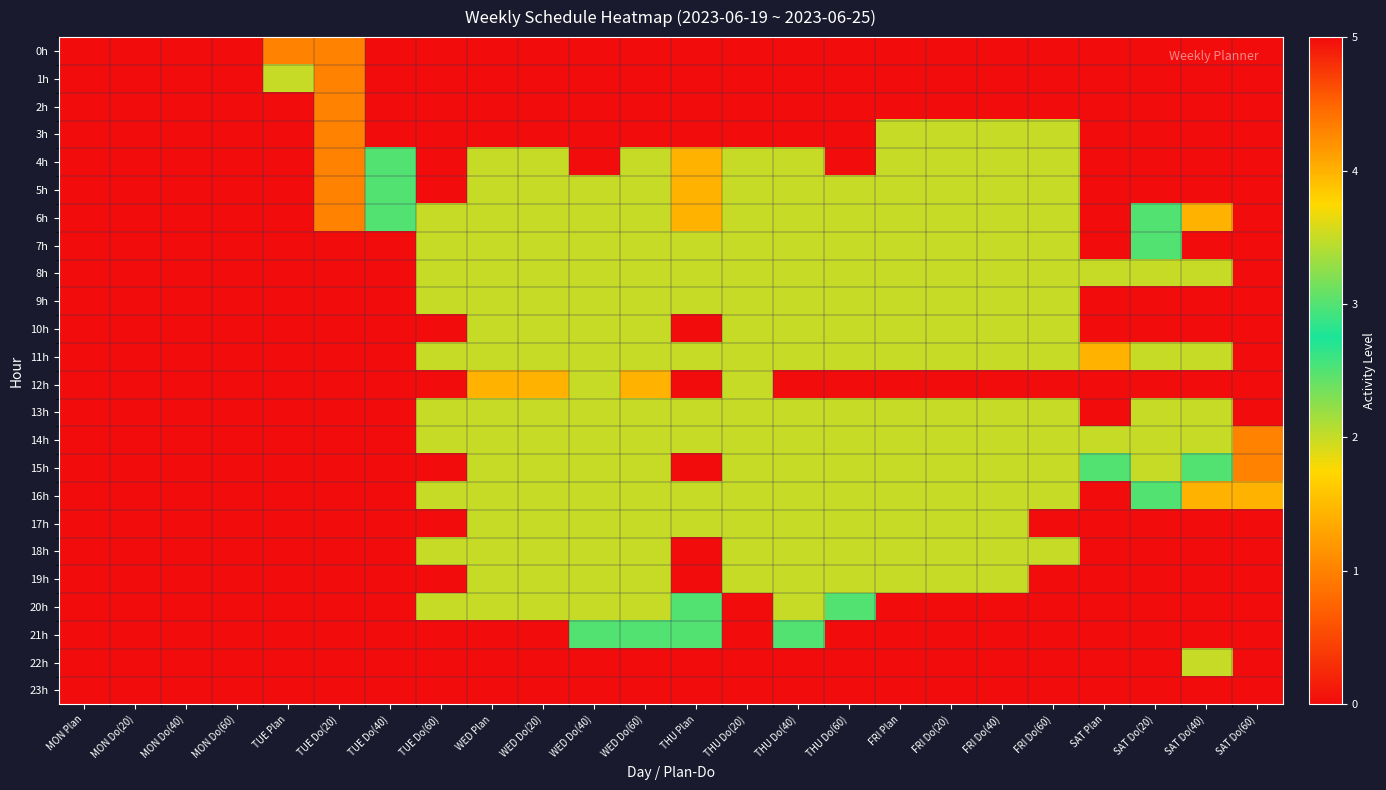

Reading right to left, extract all data points from this chart.

0h: SAT Do(60)=0	SAT Do(40)=0	SAT Do(20)=0	SAT Plan=0	FRI Do(60)=0	FRI Do(40)=0	FRI Do(20)=0	FRI Plan=0	THU Do(60)=0	THU Do(40)=0	THU Do(20)=0	THU Plan=0	WED Do(60)=0	WED Do(40)=0	WED Do(20)=0	WED Plan=0	TUE Do(60)=0	TUE Do(40)=0	TUE Do(20)=1	TUE Plan=1	MON Do(60)=0	MON Do(40)=0	MON Do(20)=0	MON Plan=0
1h: SAT Do(60)=0	SAT Do(40)=0	SAT Do(20)=0	SAT Plan=0	FRI Do(60)=0	FRI Do(40)=0	FRI Do(20)=0	FRI Plan=0	THU Do(60)=0	THU Do(40)=0	THU Do(20)=0	THU Plan=0	WED Do(60)=0	WED Do(40)=0	WED Do(20)=0	WED Plan=0	TUE Do(60)=0	TUE Do(40)=0	TUE Do(20)=1	TUE Plan=2	MON Do(60)=0	MON Do(40)=0	MON Do(20)=0	MON Plan=0
2h: SAT Do(60)=0	SAT Do(40)=0	SAT Do(20)=0	SAT Plan=0	FRI Do(60)=0	FRI Do(40)=0	FRI Do(20)=0	FRI Plan=0	THU Do(60)=0	THU Do(40)=0	THU Do(20)=0	THU Plan=0	WED Do(60)=0	WED Do(40)=0	WED Do(20)=0	WED Plan=0	TUE Do(60)=0	TUE Do(40)=0	TUE Do(20)=1	TUE Plan=0	MON Do(60)=0	MON Do(40)=0	MON Do(20)=0	MON Plan=0
3h: SAT Do(60)=0	SAT Do(40)=0	SAT Do(20)=0	SAT Plan=0	FRI Do(60)=2	FRI Do(40)=2	FRI Do(20)=2	FRI Plan=2	THU Do(60)=0	THU Do(40)=0	THU Do(20)=0	THU Plan=0	WED Do(60)=0	WED Do(40)=0	WED Do(20)=0	WED Plan=0	TUE Do(60)=0	TUE Do(40)=0	TUE Do(20)=1	TUE Plan=0	MON Do(60)=0	MON Do(40)=0	MON Do(20)=0	MON Plan=0
4h: SAT Do(60)=0	SAT Do(40)=0	SAT Do(20)=0	SAT Plan=0	FRI Do(60)=2	FRI Do(40)=2	FRI Do(20)=2	FRI Plan=2	THU Do(60)=0	THU Do(40)=2	THU Do(20)=2	THU Plan=4	WED Do(60)=2	WED Do(40)=0	WED Do(20)=2	WED Plan=2	TUE Do(60)=0	TUE Do(40)=3	TUE Do(20)=1	TUE Plan=0	MON Do(60)=0	MON Do(40)=0	MON Do(20)=0	MON Plan=0
5h: SAT Do(60)=0	SAT Do(40)=5	SAT Do(20)=5	SAT Plan=5	FRI Do(60)=2	FRI Do(40)=2	FRI Do(20)=2	FRI Plan=2	THU Do(60)=2	THU Do(40)=2	THU Do(20)=2	THU Plan=4	WED Do(60)=2	WED Do(40)=2	WED Do(20)=2	WED Plan=2	TUE Do(60)=0	TUE Do(40)=3	TUE Do(20)=1	TUE Plan=0	MON Do(60)=0	MON Do(40)=0	MON Do(20)=0	MON Plan=0
6h: SAT Do(60)=0	SAT Do(40)=4	SAT Do(20)=3	SAT Plan=0	FRI Do(60)=2	FRI Do(40)=2	FRI Do(20)=2	FRI Plan=2	THU Do(60)=2	THU Do(40)=2	THU Do(20)=2	THU Plan=4	WED Do(60)=2	WED Do(40)=2	WED Do(20)=2	WED Plan=2	TUE Do(60)=2	TUE Do(40)=3	TUE Do(20)=1	TUE Plan=0	MON Do(60)=0	MON Do(40)=0	MON Do(20)=0	MON Plan=0
7h: SAT Do(60)=0	SAT Do(40)=0	SAT Do(20)=3	SAT Plan=0	FRI Do(60)=2	FRI Do(40)=2	FRI Do(20)=2	FRI Plan=2	THU Do(60)=2	THU Do(40)=2	THU Do(20)=2	THU Plan=2	WED Do(60)=2	WED Do(40)=2	WED Do(20)=2	WED Plan=2	TUE Do(60)=2	TUE Do(40)=0	TUE Do(20)=0	TUE Plan=0	MON Do(60)=0	MON Do(40)=0	MON Do(20)=0	MON Plan=0
8h: SAT Do(60)=0	SAT Do(40)=2	SAT Do(20)=2	SAT Plan=2	FRI Do(60)=2	FRI Do(40)=2	FRI Do(20)=2	FRI Plan=2	THU Do(60)=2	THU Do(40)=2	THU Do(20)=2	THU Plan=2	WED Do(60)=2	WED Do(40)=2	WED Do(20)=2	WED Plan=2	TUE Do(60)=2	TUE Do(40)=0	TUE Do(20)=0	TUE Plan=0	MON Do(60)=0	MON Do(40)=0	MON Do(20)=0	MON Plan=0
9h: SAT Do(60)=0	SAT Do(40)=0	SAT Do(20)=0	SAT Plan=0	FRI Do(60)=2	FRI Do(40)=2	FRI Do(20)=2	FRI Plan=2	THU Do(60)=2	THU Do(40)=2	THU Do(20)=2	THU Plan=2	WED Do(60)=2	WED Do(40)=2	WED Do(20)=2	WED Plan=2	TUE Do(60)=2	TUE Do(40)=0	TUE Do(20)=0	TUE Plan=0	MON Do(60)=0	MON Do(40)=0	MON Do(20)=0	MON Plan=0
10h: SAT Do(60)=0	SAT Do(40)=0	SAT Do(20)=0	SAT Plan=0	FRI Do(60)=2	FRI Do(40)=2	FRI Do(20)=2	FRI Plan=2	THU Do(60)=2	THU Do(40)=2	THU Do(20)=2	THU Plan=0	WED Do(60)=2	WED Do(40)=2	WED Do(20)=2	WED Plan=2	TUE Do(60)=0	TUE Do(40)=0	TUE Do(20)=0	TUE Plan=0	MON Do(60)=0	MON Do(40)=0	MON Do(20)=0	MON Plan=0
11h: SAT Do(60)=0	SAT Do(40)=2	SAT Do(20)=2	SAT Plan=4	FRI Do(60)=2	FRI Do(40)=2	FRI Do(20)=2	FRI Plan=2	THU Do(60)=2	THU Do(40)=2	THU Do(20)=2	THU Plan=2	WED Do(60)=2	WED Do(40)=2	WED Do(20)=2	WED Plan=2	TUE Do(60)=2	TUE Do(40)=0	TUE Do(20)=0	TUE Plan=0	MON Do(60)=0	MON Do(40)=0	MON Do(20)=0	MON Plan=0
12h: SAT Do(60)=0	SAT Do(40)=0	SAT Do(20)=5	SAT Plan=5	FRI Do(60)=0	FRI Do(40)=0	FRI Do(20)=0	FRI Plan=0	THU Do(60)=0	THU Do(40)=0	THU Do(20)=2	THU Plan=5	WED Do(60)=4	WED Do(40)=2	WED Do(20)=4	WED Plan=4	TUE Do(60)=0	TUE Do(40)=0	TUE Do(20)=0	TUE Plan=0	MON Do(60)=0	MON Do(40)=0	MON Do(20)=0	MON Plan=0
13h: SAT Do(60)=0	SAT Do(40)=2	SAT Do(20)=2	SAT Plan=0	FRI Do(60)=2	FRI Do(40)=2	FRI Do(20)=2	FRI Plan=2	THU Do(60)=2	THU Do(40)=2	THU Do(20)=2	THU Plan=2	WED Do(60)=2	WED Do(40)=2	WED Do(20)=2	WED Plan=2	TUE Do(60)=2	TUE Do(40)=0	TUE Do(20)=0	TUE Plan=0	MON Do(60)=0	MON Do(40)=0	MON Do(20)=0	MON Plan=0
14h: SAT Do(60)=1	SAT Do(40)=2	SAT Do(20)=2	SAT Plan=2	FRI Do(60)=2	FRI Do(40)=2	FRI Do(20)=2	FRI Plan=2	THU Do(60)=2	THU Do(40)=2	THU Do(20)=2	THU Plan=2	WED Do(60)=2	WED Do(40)=2	WED Do(20)=2	WED Plan=2	TUE Do(60)=2	TUE Do(40)=0	TUE Do(20)=0	TUE Plan=0	MON Do(60)=0	MON Do(40)=0	MON Do(20)=0	MON Plan=0
15h: SAT Do(60)=1	SAT Do(40)=3	SAT Do(20)=2	SAT Plan=3	FRI Do(60)=2	FRI Do(40)=2	FRI Do(20)=2	FRI Plan=2	THU Do(60)=2	THU Do(40)=2	THU Do(20)=2	THU Plan=0	WED Do(60)=2	WED Do(40)=2	WED Do(20)=2	WED Plan=2	TUE Do(60)=0	TUE Do(40)=0	TUE Do(20)=0	TUE Plan=0	MON Do(60)=0	MON Do(40)=0	MON Do(20)=0	MON Plan=0
16h: SAT Do(60)=4	SAT Do(40)=4	SAT Do(20)=3	SAT Plan=0	FRI Do(60)=2	FRI Do(40)=2	FRI Do(20)=2	FRI Plan=2	THU Do(60)=2	THU Do(40)=2	THU Do(20)=2	THU Plan=2	WED Do(60)=2	WED Do(40)=2	WED Do(20)=2	WED Plan=2	TUE Do(60)=2	TUE Do(40)=0	TUE Do(20)=0	TUE Plan=0	MON Do(60)=0	MON Do(40)=0	MON Do(20)=0	MON Plan=0
17h: SAT Do(60)=0	SAT Do(40)=0	SAT Do(20)=0	SAT Plan=0	FRI Do(60)=0	FRI Do(40)=2	FRI Do(20)=2	FRI Plan=2	THU Do(60)=2	THU Do(40)=2	THU Do(20)=2	THU Plan=2	WED Do(60)=2	WED Do(40)=2	WED Do(20)=2	WED Plan=2	TUE Do(60)=0	TUE Do(40)=0	TUE Do(20)=0	TUE Plan=0	MON Do(60)=0	MON Do(40)=0	MON Do(20)=0	MON Plan=0
18h: SAT Do(60)=0	SAT Do(40)=0	SAT Do(20)=0	SAT Plan=0	FRI Do(60)=2	FRI Do(40)=2	FRI Do(20)=2	FRI Plan=2	THU Do(60)=2	THU Do(40)=2	THU Do(20)=2	THU Plan=0	WED Do(60)=2	WED Do(40)=2	WED Do(20)=2	WED Plan=2	TUE Do(60)=2	TUE Do(40)=0	TUE Do(20)=0	TUE Plan=0	MON Do(60)=0	MON Do(40)=0	MON Do(20)=0	MON Plan=0
19h: SAT Do(60)=0	SAT Do(40)=0	SAT Do(20)=0	SAT Plan=0	FRI Do(60)=0	FRI Do(40)=2	FRI Do(20)=2	FRI Plan=2	THU Do(60)=2	THU Do(40)=2	THU Do(20)=2	THU Plan=0	WED Do(60)=2	WED Do(40)=2	WED Do(20)=2	WED Plan=2	TUE Do(60)=0	TUE Do(40)=0	TUE Do(20)=0	TUE Plan=0	MON Do(60)=0	MON Do(40)=0	MON Do(20)=0	MON Plan=0
20h: SAT Do(60)=0	SAT Do(40)=0	SAT Do(20)=0	SAT Plan=0	FRI Do(60)=0	FRI Do(40)=0	FRI Do(20)=0	FRI Plan=0	THU Do(60)=3	THU Do(40)=2	THU Do(20)=0	THU Plan=3	WED Do(60)=2	WED Do(40)=2	WED Do(20)=2	WED Plan=2	TUE Do(60)=2	TUE Do(40)=0	TUE Do(20)=0	TUE Plan=0	MON Do(60)=0	MON Do(40)=0	MON Do(20)=0	MON Plan=0
21h: SAT Do(60)=0	SAT Do(40)=0	SAT Do(20)=0	SAT Plan=0	FRI Do(60)=0	FRI Do(40)=0	FRI Do(20)=0	FRI Plan=0	THU Do(60)=5	THU Do(40)=3	THU Do(20)=5	THU Plan=3	WED Do(60)=3	WED Do(40)=3	WED Do(20)=5	WED Plan=5	TUE Do(60)=0	TUE Do(40)=0	TUE Do(20)=0	TUE Plan=0	MON Do(60)=0	MON Do(40)=0	MON Do(20)=0	MON Plan=0
22h: SAT Do(60)=0	SAT Do(40)=2	SAT Do(20)=0	SAT Plan=0	FRI Do(60)=0	FRI Do(40)=0	FRI Do(20)=0	FRI Plan=0	THU Do(60)=5	THU Do(40)=5	THU Do(20)=5	THU Plan=0	WED Do(60)=0	WED Do(40)=0	WED Do(20)=0	WED Plan=5	TUE Do(60)=0	TUE Do(40)=0	TUE Do(20)=0	TUE Plan=0	MON Do(60)=0	MON Do(40)=0	MON Do(20)=0	MON Plan=0
23h: SAT Do(60)=0	SAT Do(40)=0	SAT Do(20)=0	SAT Plan=0	FRI Do(60)=0	FRI Do(40)=0	FRI Do(20)=0	FRI Plan=0	THU Do(60)=0	THU Do(40)=0	THU Do(20)=0	THU Plan=0	WED Do(60)=0	WED Do(40)=0	WED Do(20)=0	WED Plan=0	TUE Do(60)=0	TUE Do(40)=0	TUE Do(20)=0	TUE Plan=0	MON Do(60)=0	MON Do(40)=0	MON Do(20)=0	MON Plan=0